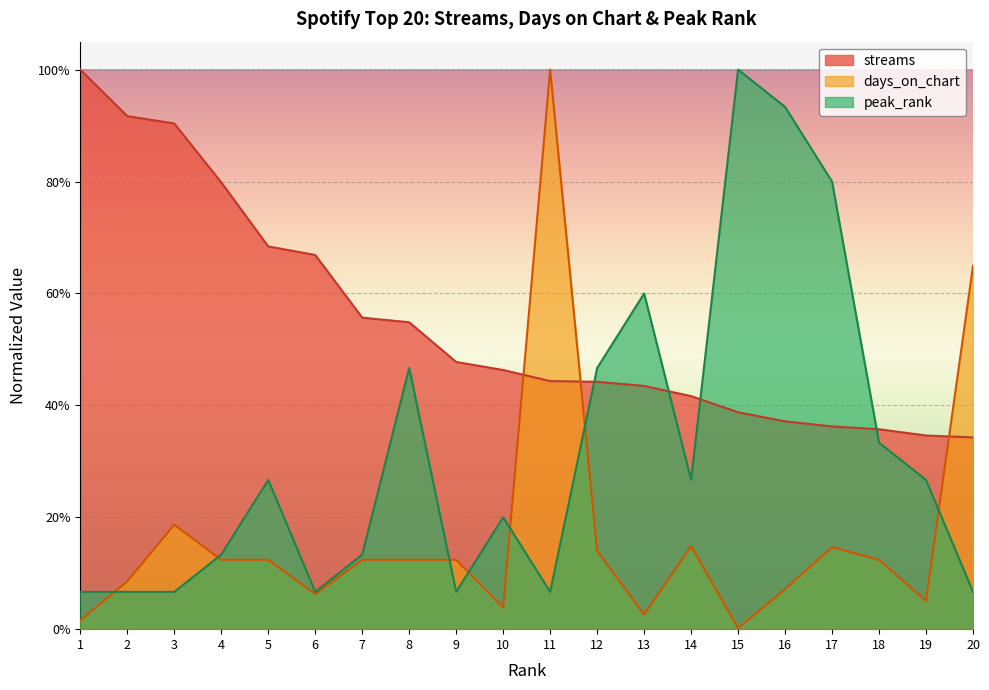

Where is the first local maximum for peak_rank?

5